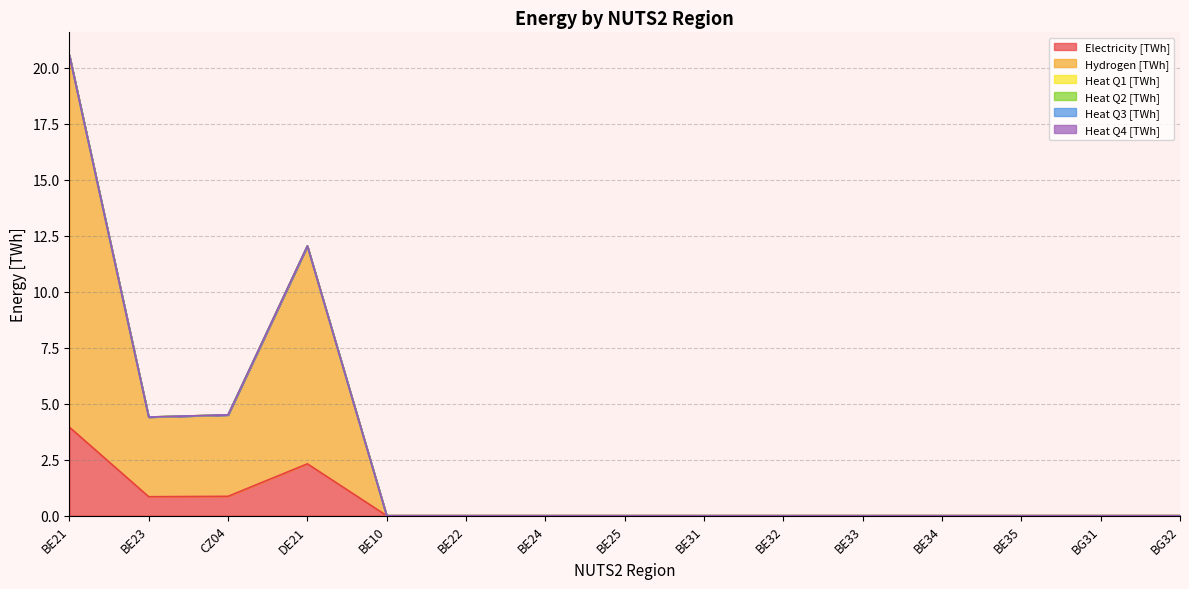

How many interior local peaks does the Electricity [TWh] series have?

1